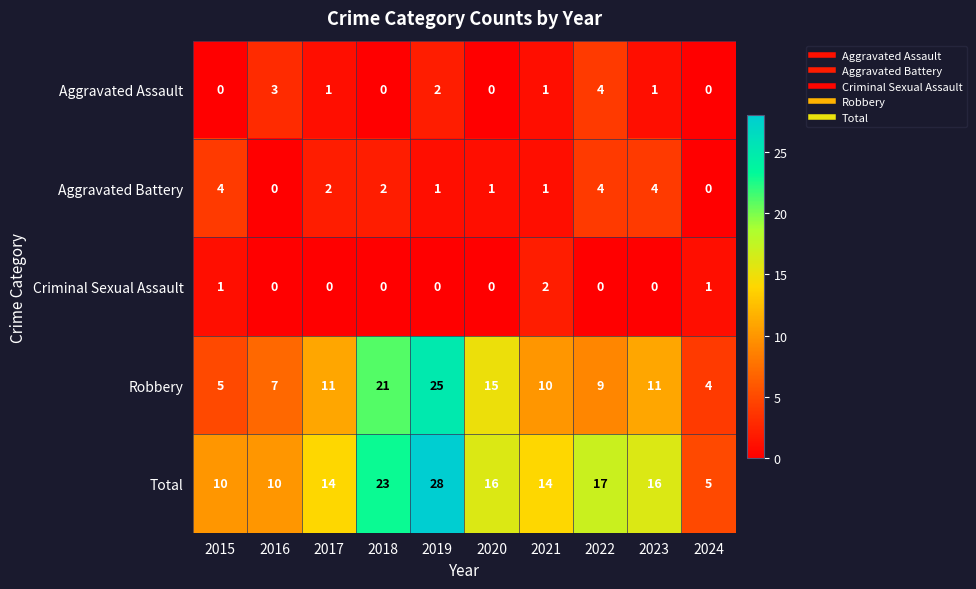

True or false: Criminal Sexual Assault has a value of 0 at 2023.

True